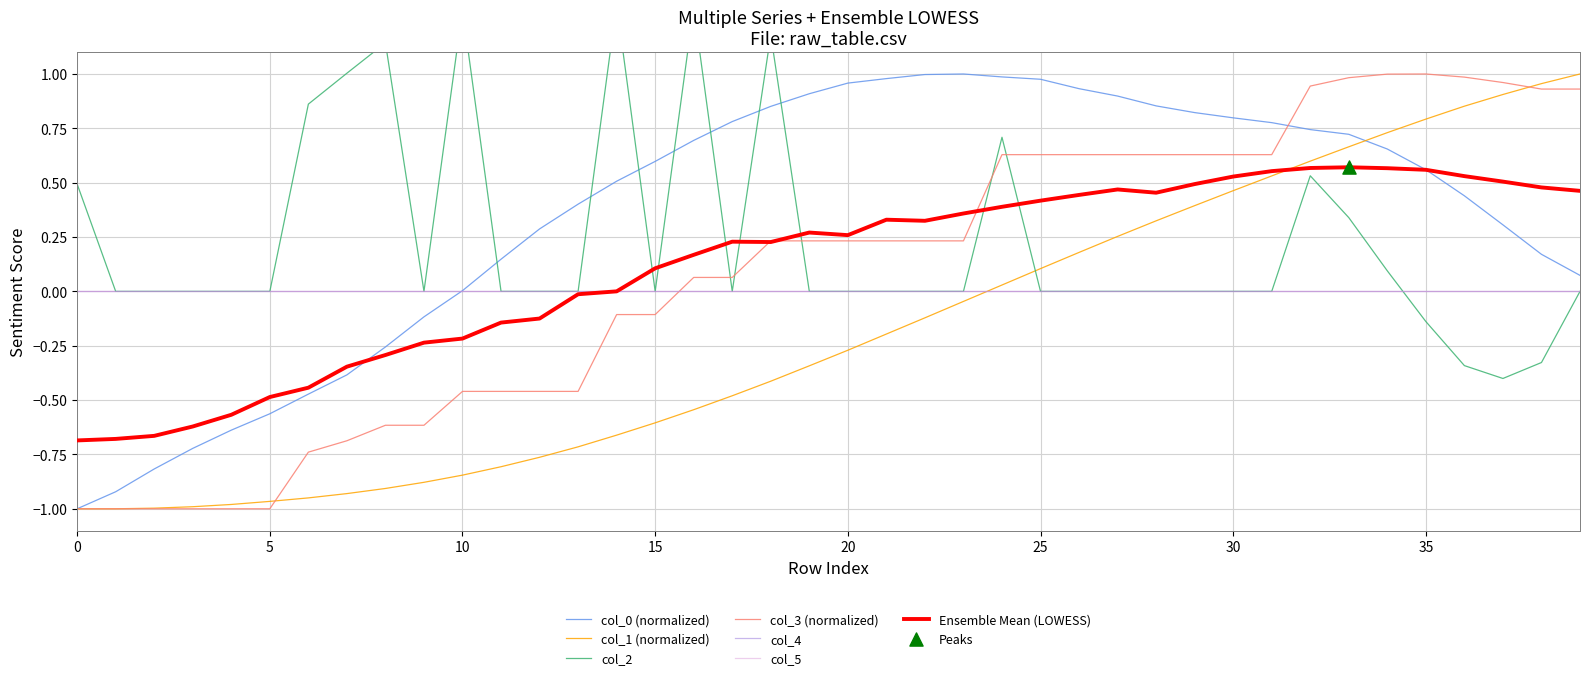

At which category is the sum across all series the highest?

32